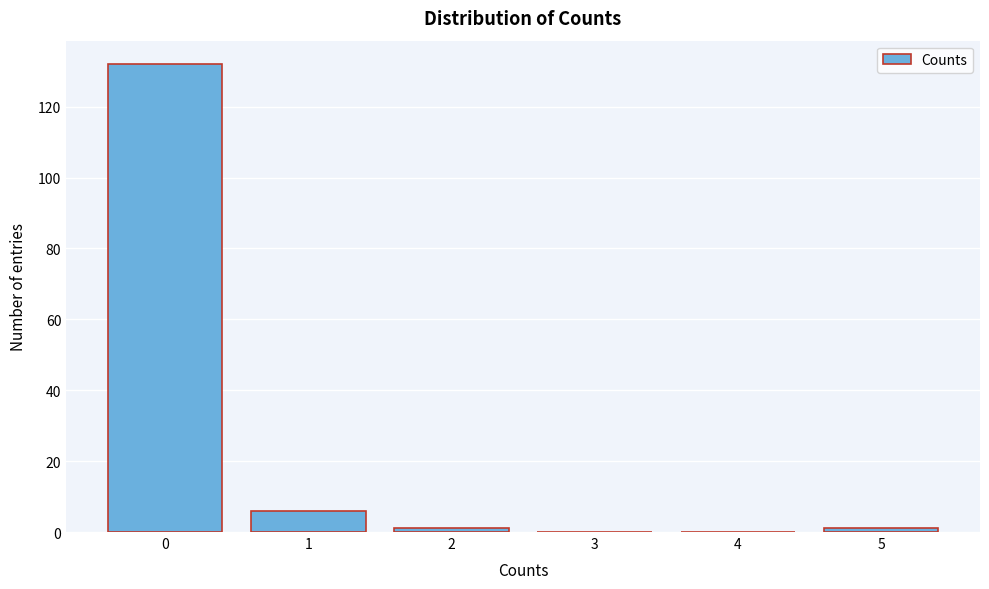

Over which range of the x-axis is the bar tallest?

-0.5 to 0.5